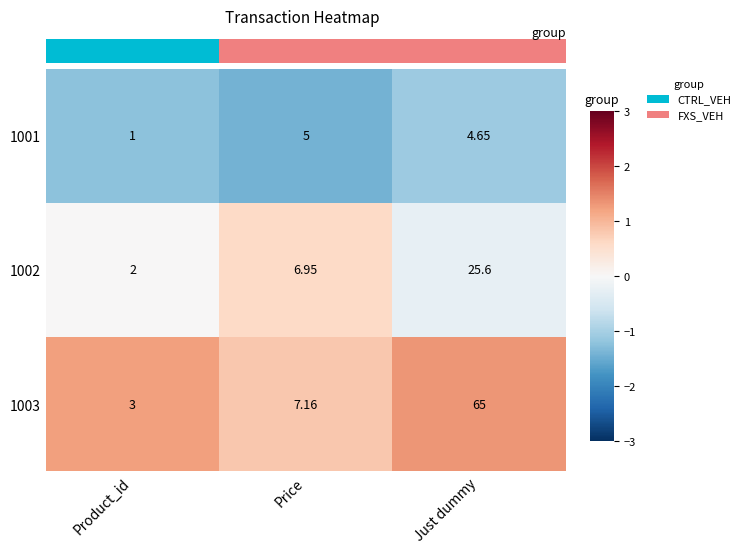

How many categories are shown in the chart?

3